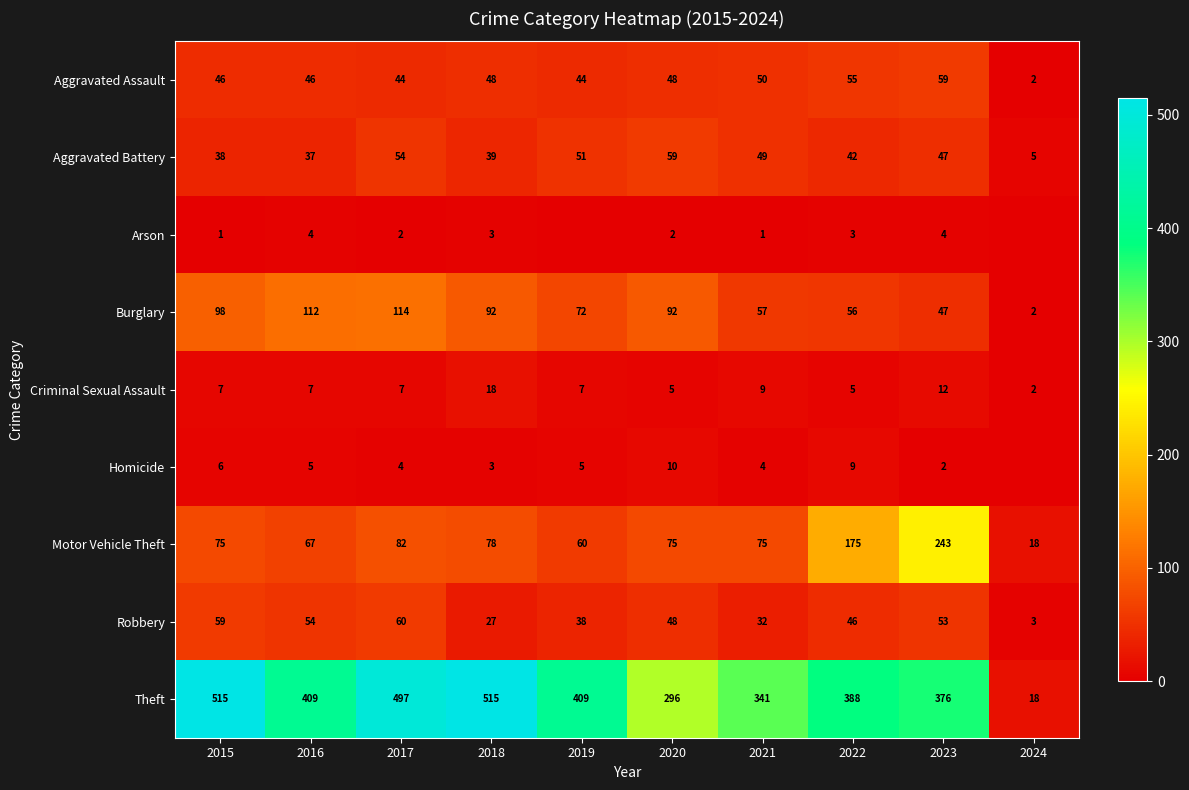

What is the difference between the maximum and second lowest values in the Criminal Sexual Assault series?

13